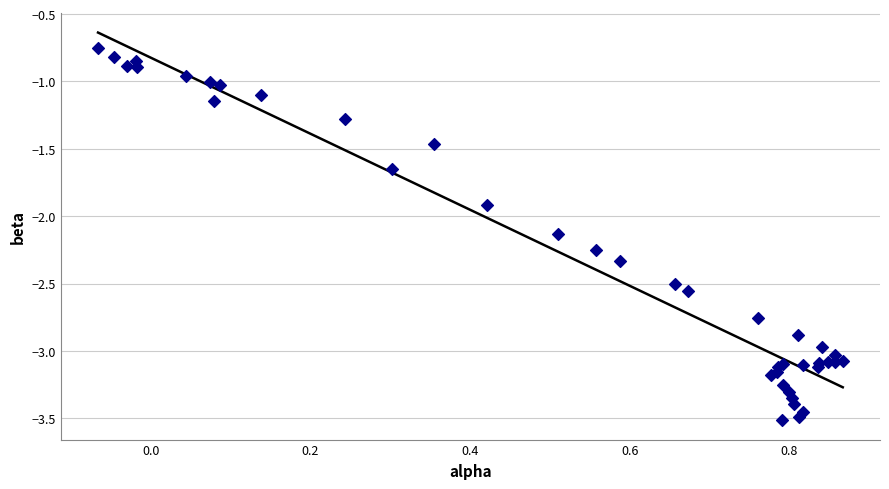

What Y value in the scatter plot is closest to -2?

-1.9